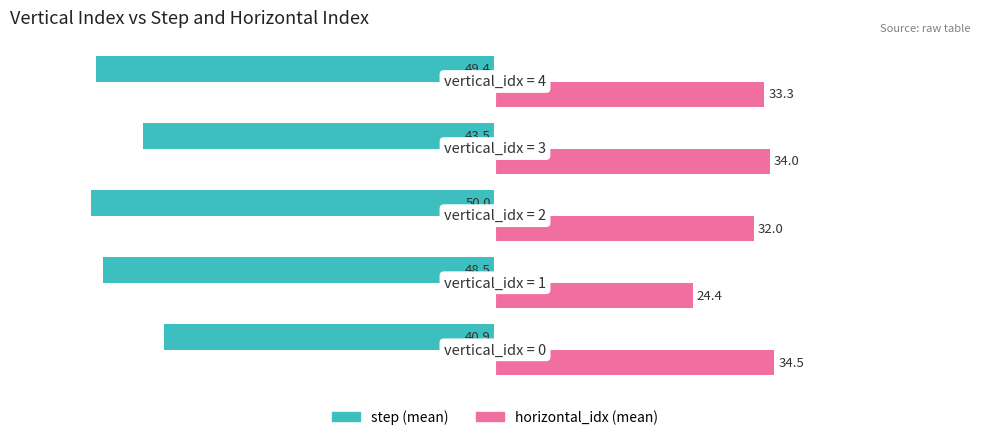

What is the smallest value displayed?

-50.0